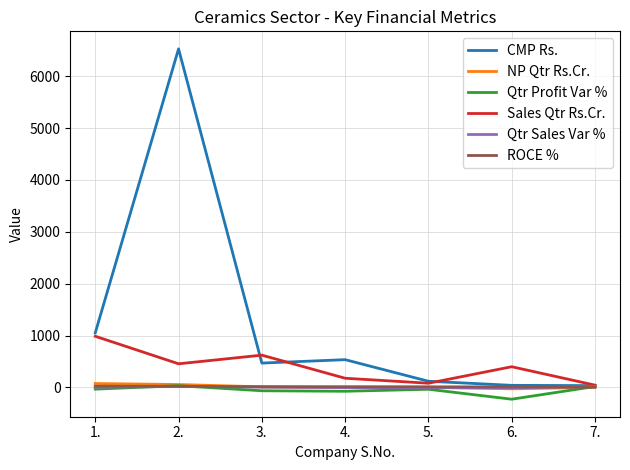

Which series has the largest range (max minus min)?

CMP Rs.